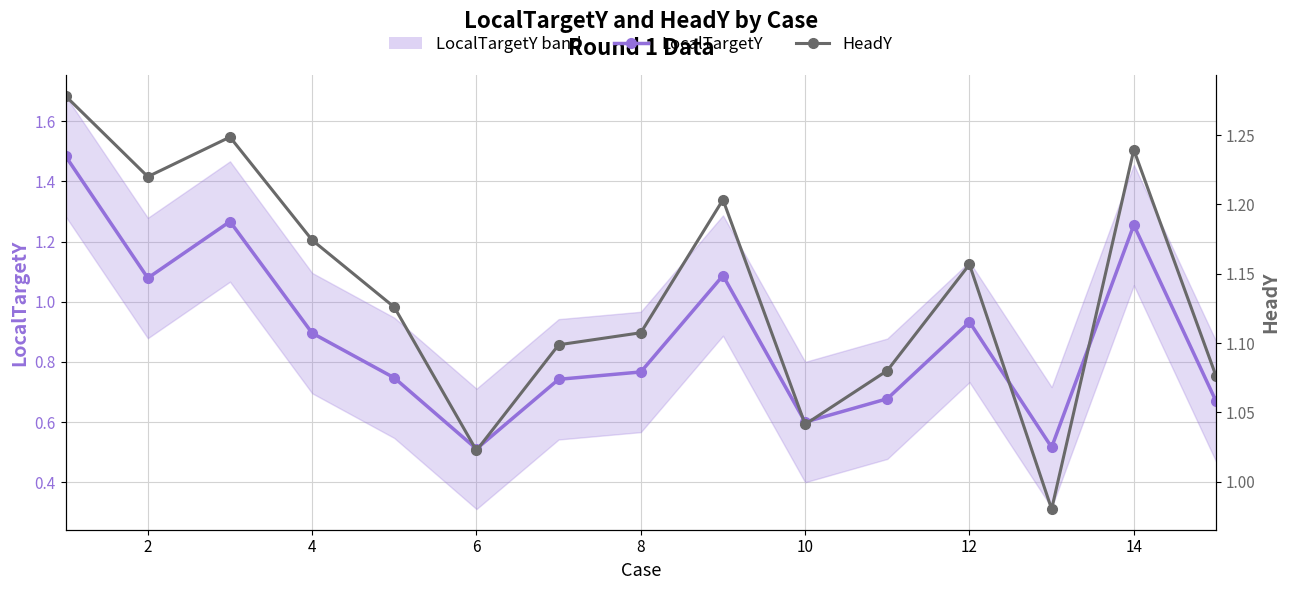

Which series ends up on top after the final intersection of HeadY and LocalTargetY?

HeadY